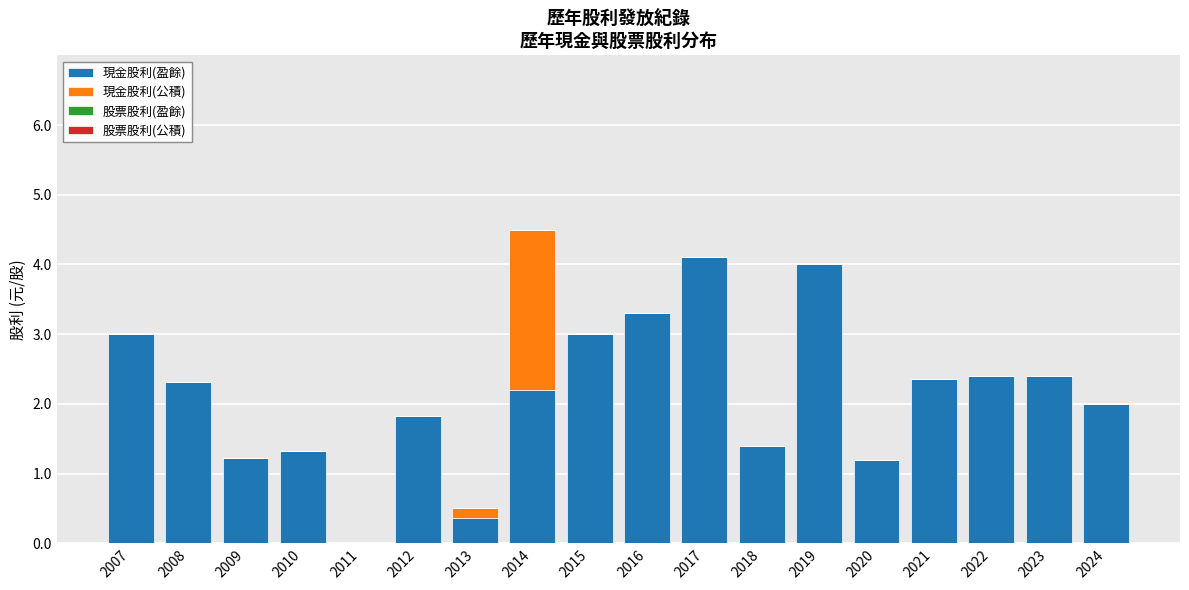

Are the bars grouped side by side (vs. stacked)?

No